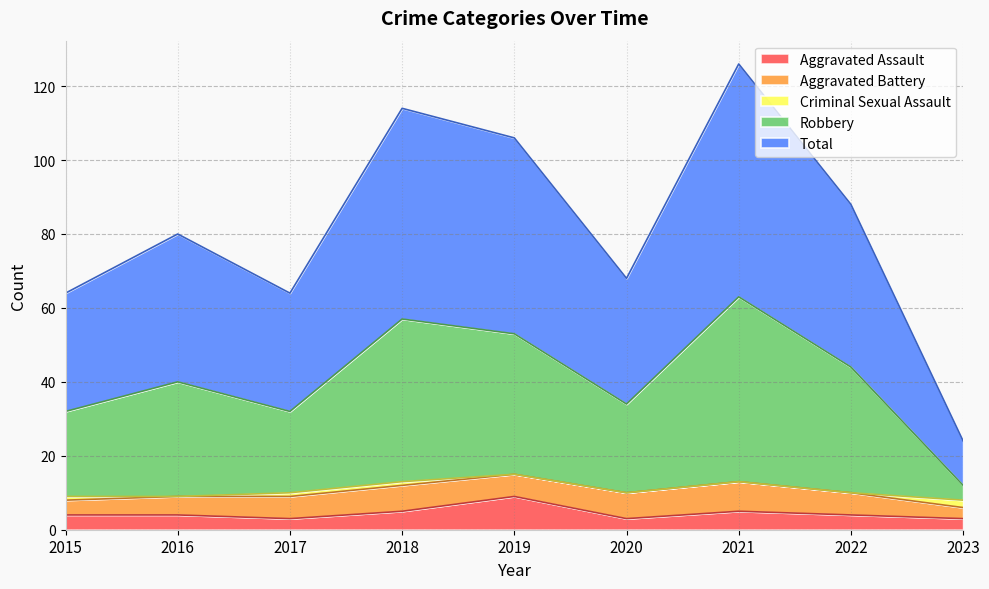

At which label does Aggravated Assault reach its peak?

2019